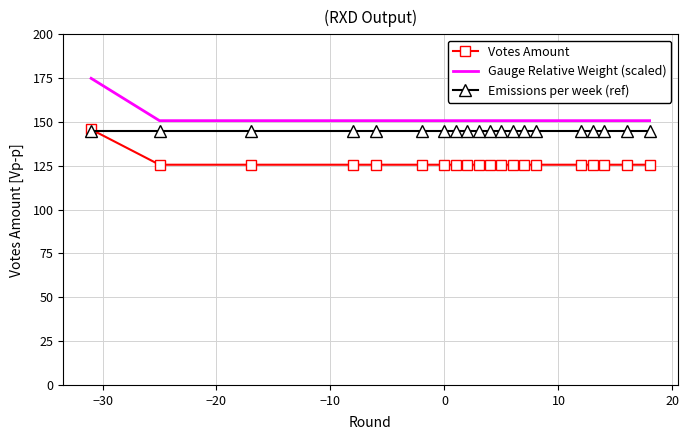

Which series has the widest spread of values?

Gauge Relative Weight (scaled)